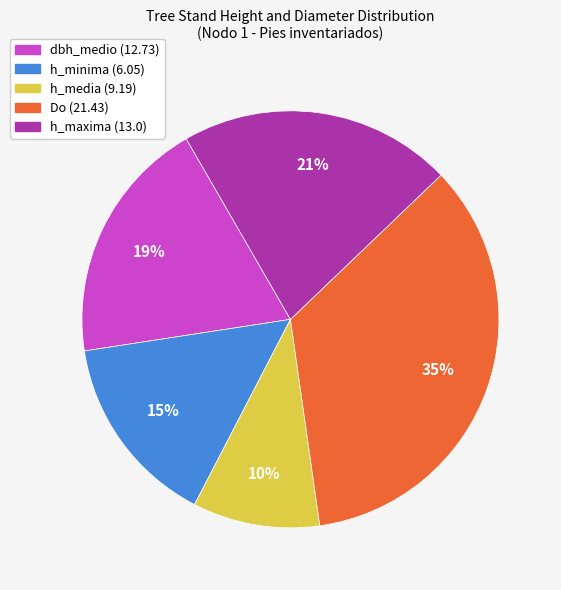

To the nearest percent, what is the combined percentage of h_maxima and h_media?

31%